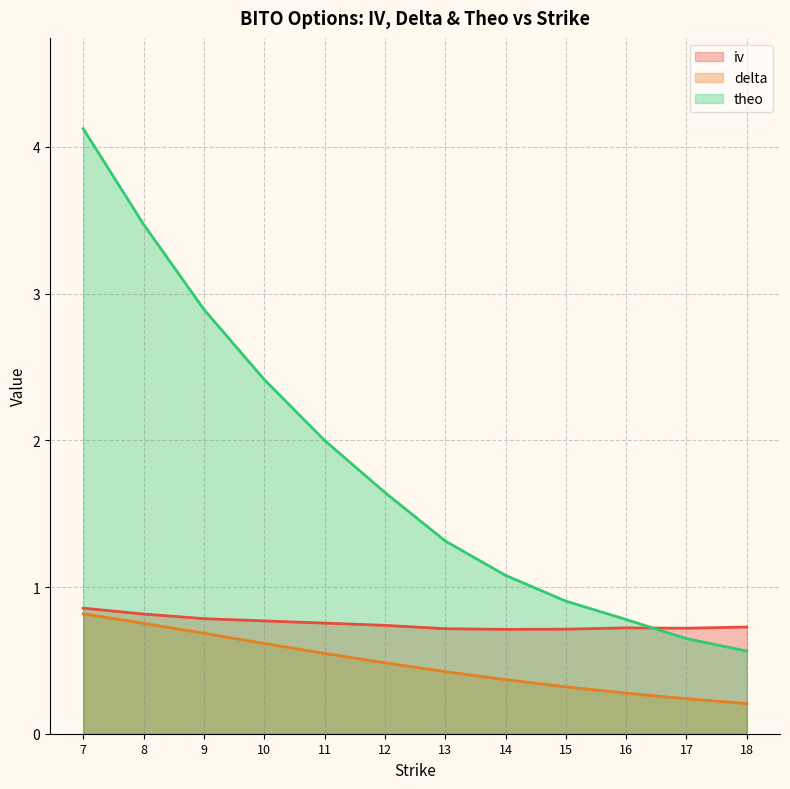

True or false: iv and delta intersect in this chart.

False